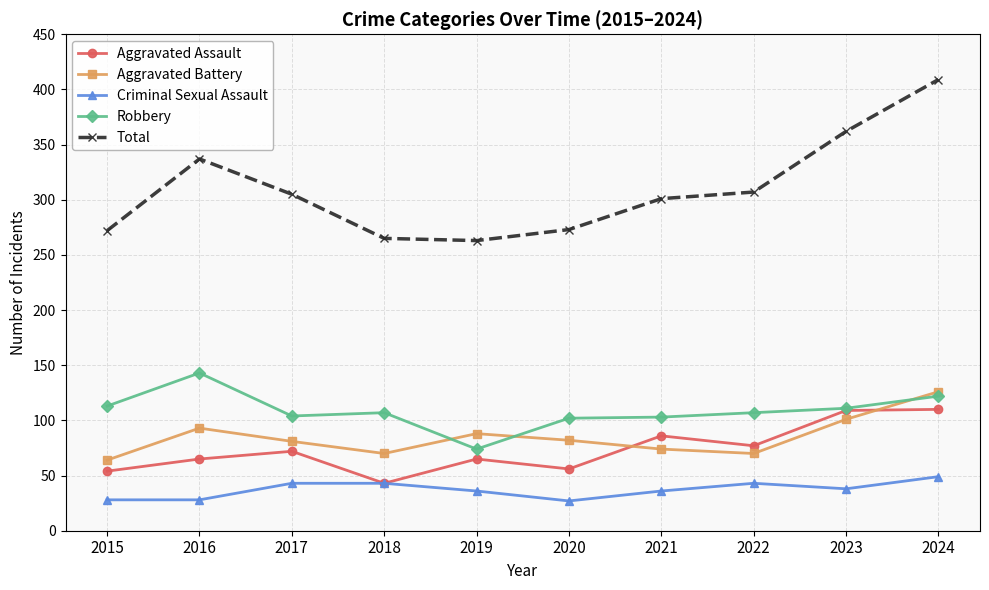

At which category does Aggravated Battery reach its first local peak?

2016